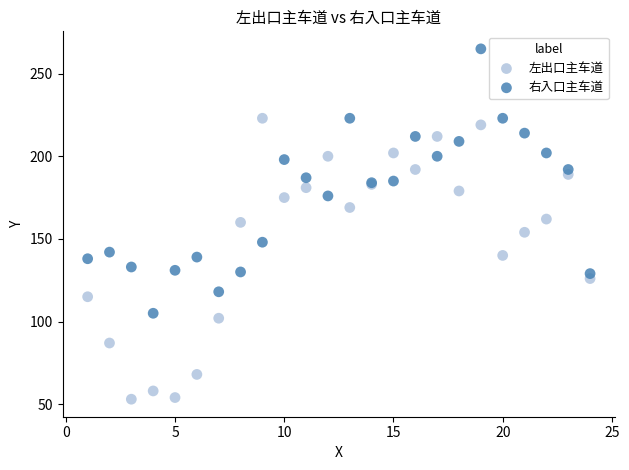

Which series reaches the maximum Y coordinate?

右入口主车道